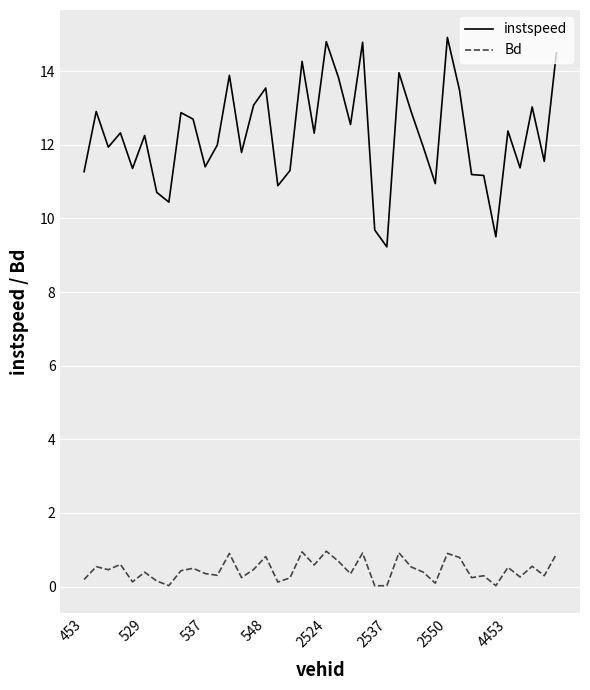

Which series has the largest range (max minus min)?

instspeed